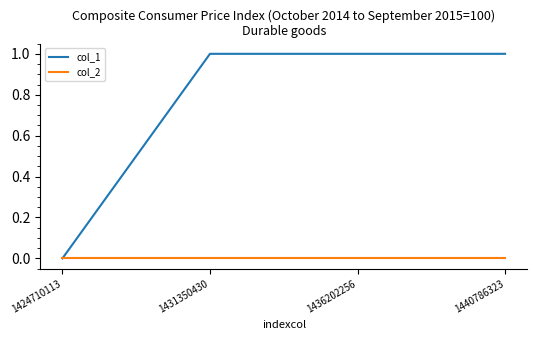

What is the highest value of the col_1 series?

1